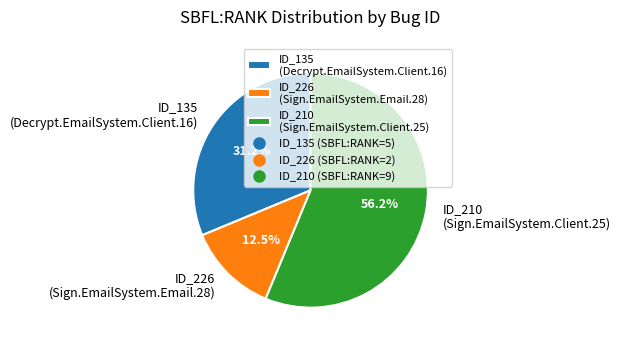

Is the sum of ID_226 (Sign.EmailSystem.Email.28) and ID_210 (Sign.EmailSystem.Client.25) greater than half?

Yes